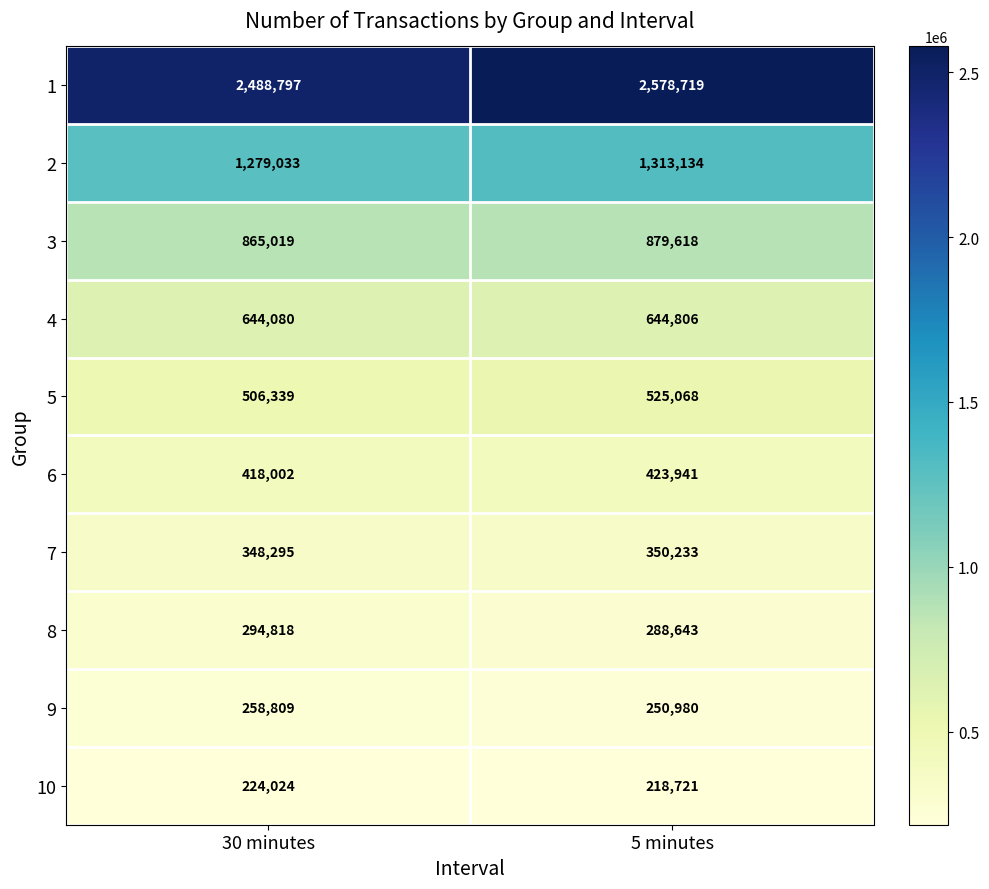

What is the minimum value shown in the chart?

218721